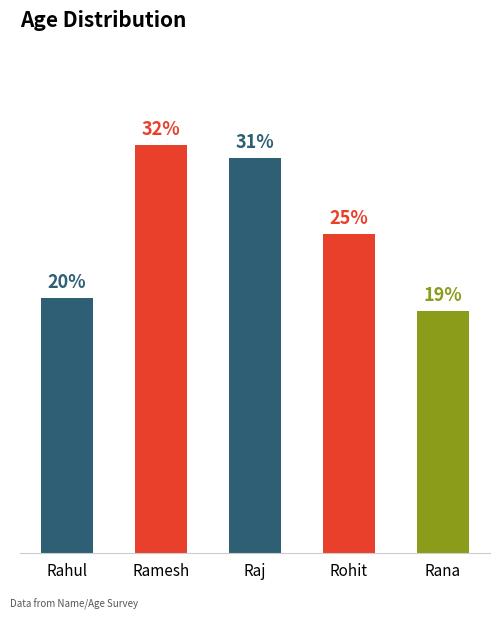

Rank the categories by value from lowest to highest.

Rana, Rahul, Rohit, Raj, Ramesh